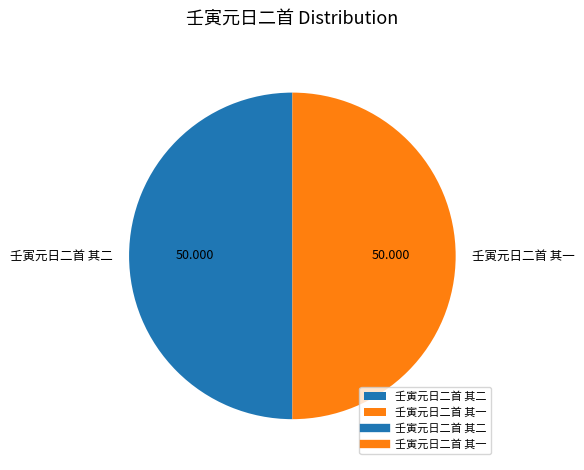

True or false: 壬寅元日二首 其一 accounts for 64% of the total.

False